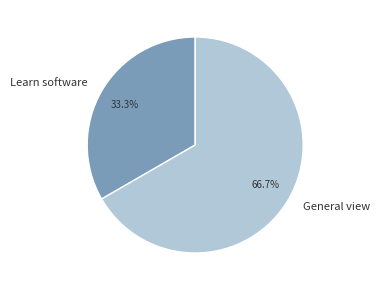

Is there a majority slice in this chart?

Yes